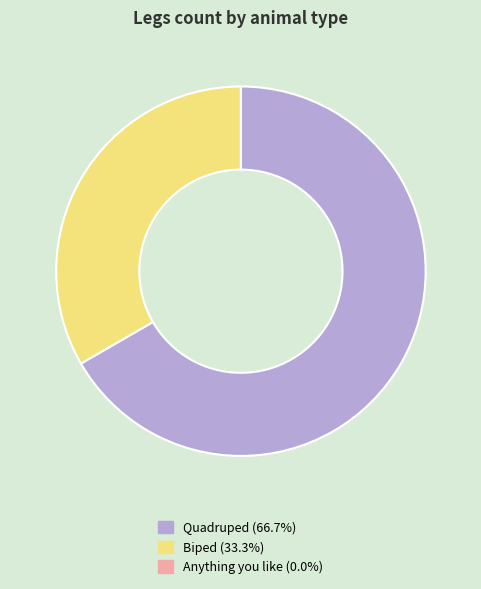

Which slice is the largest?

Quadruped